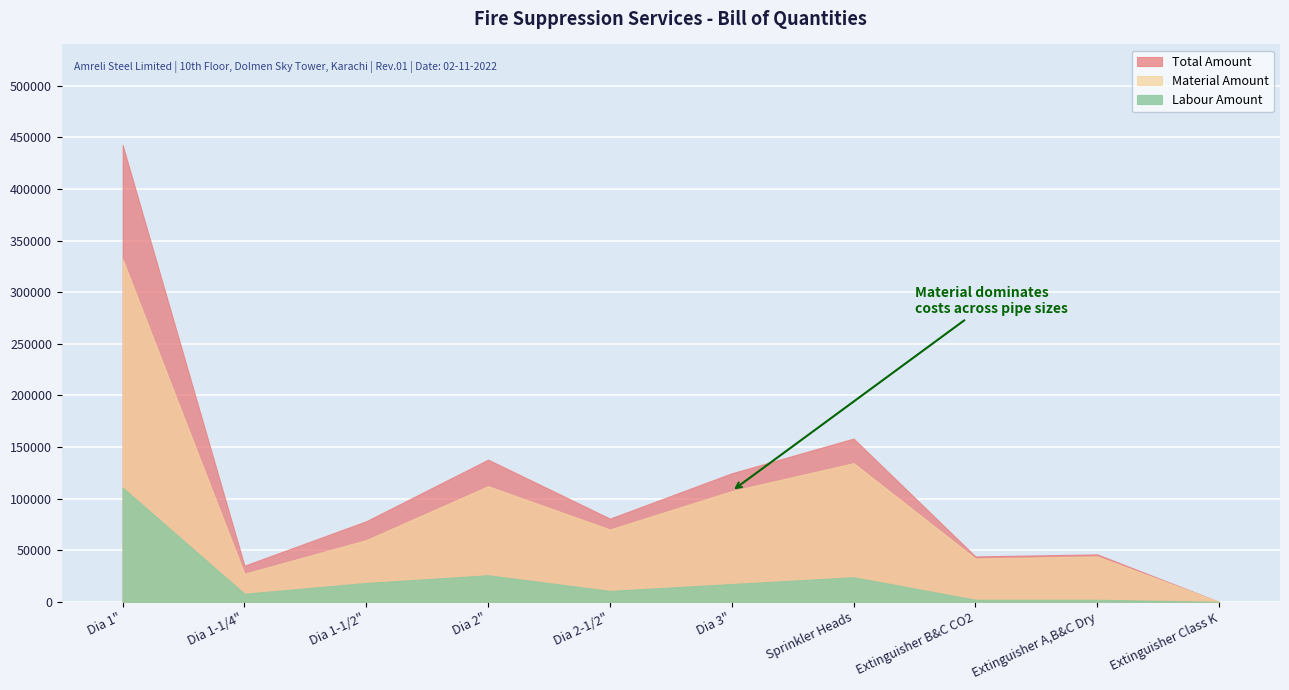

What is the label of the 1st point from the right?

Extinguisher Class K